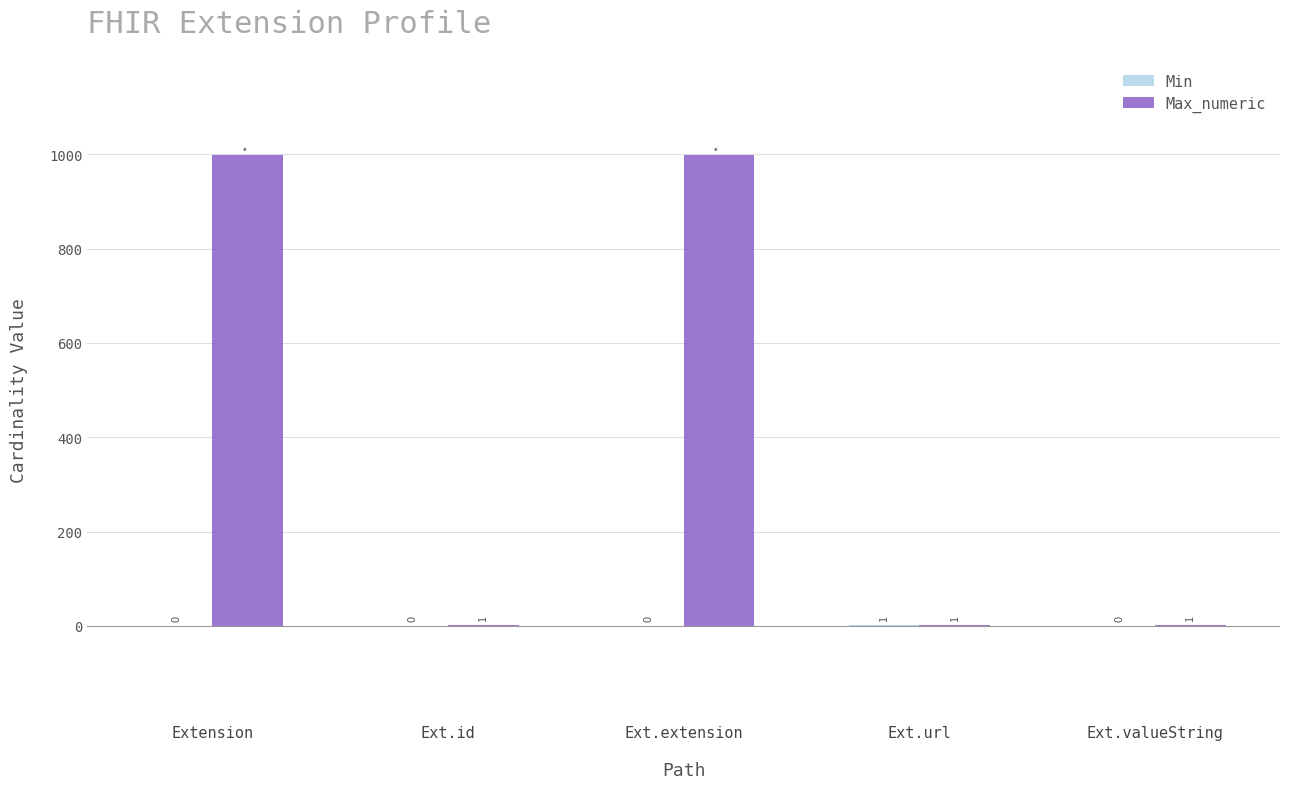

Are the bars grouped side by side (vs. stacked)?

Yes